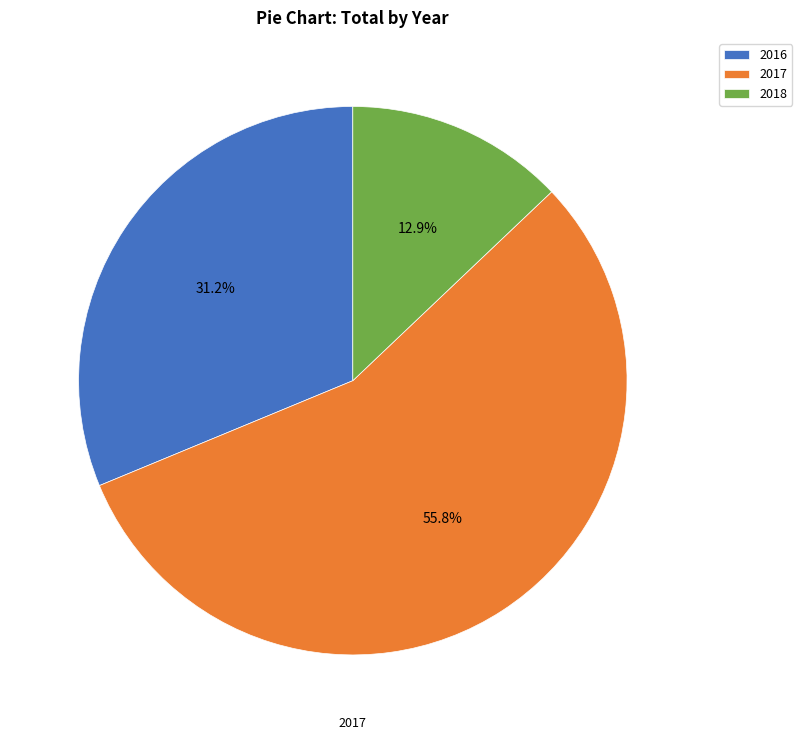

How many slices are in this pie chart?

3